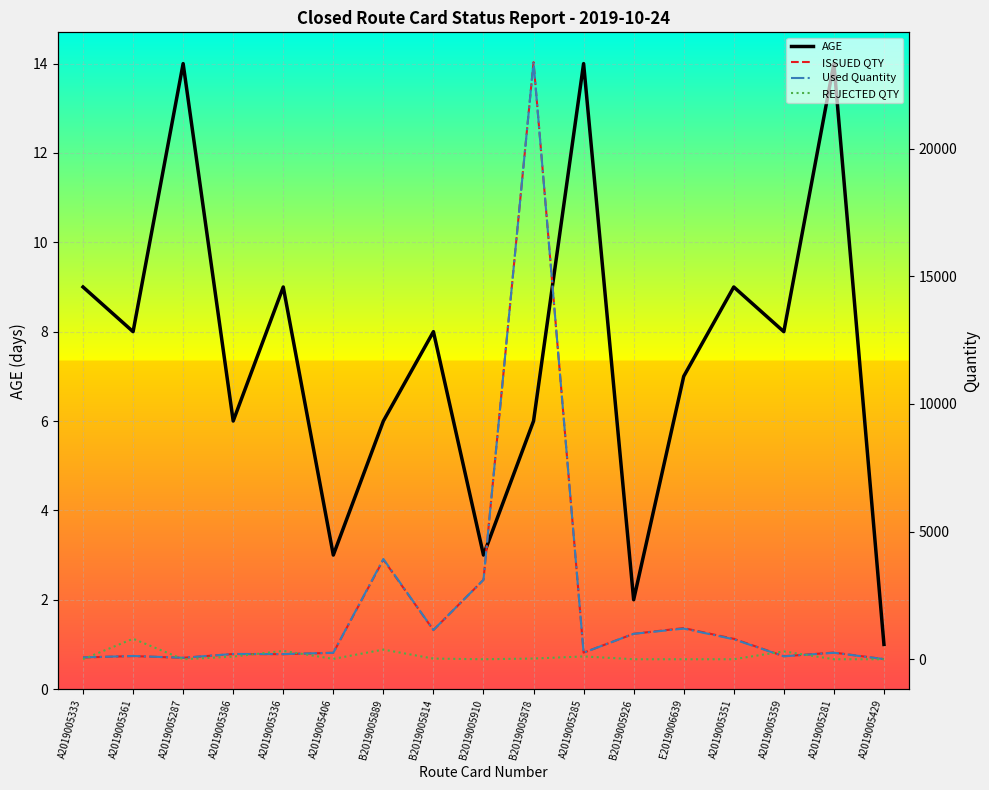

True or false: REJECTED QTY has a value of 321.0 at A2019005429.

False